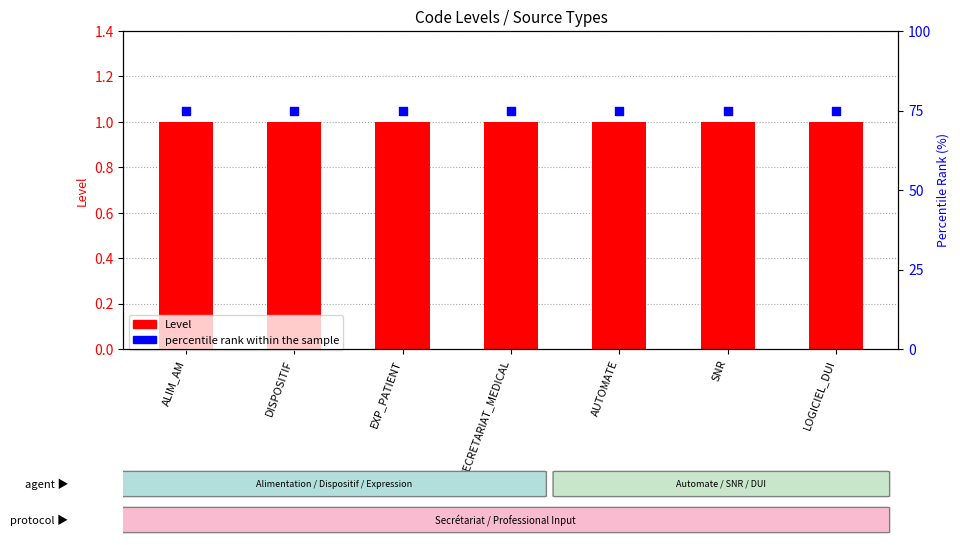

Which series contains the lowest Y value?

Level